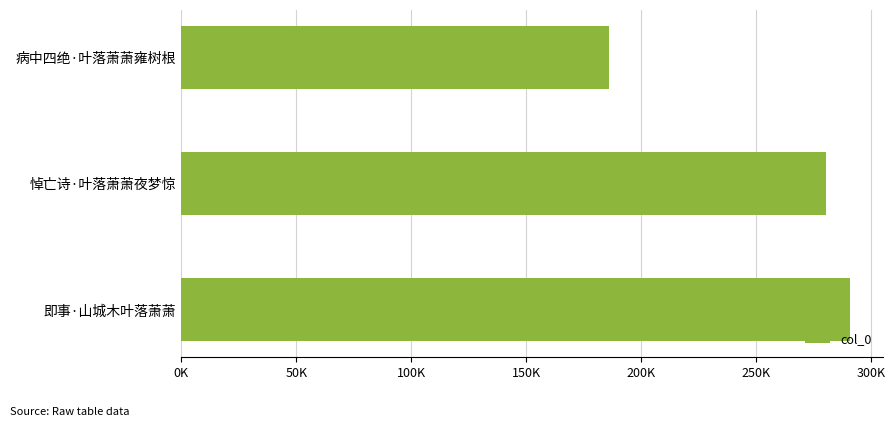

Are the bars horizontal?

Yes